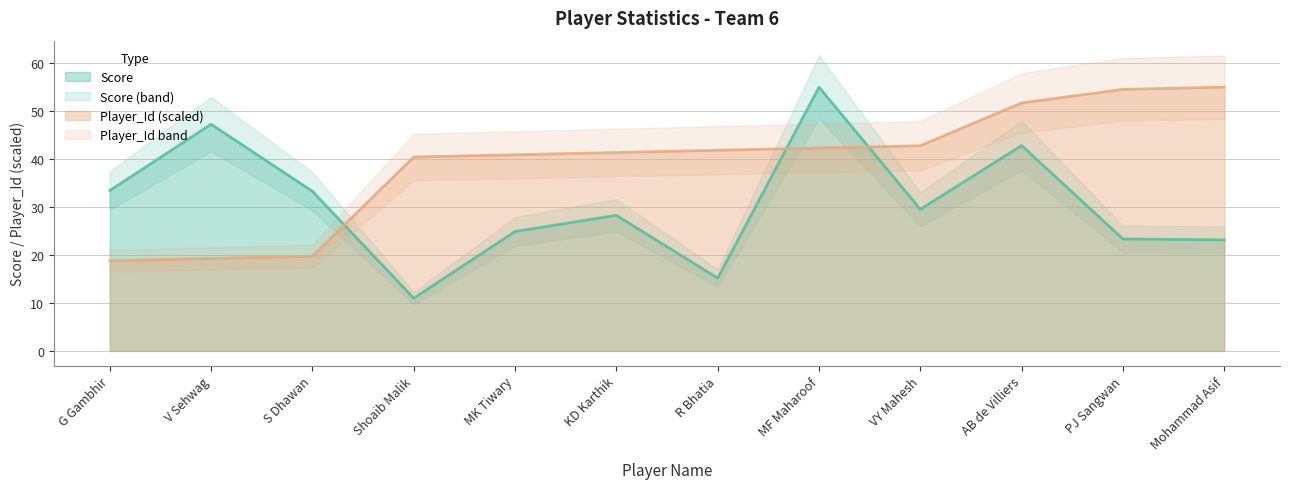

How many data points in Player_Id are above 41?

7